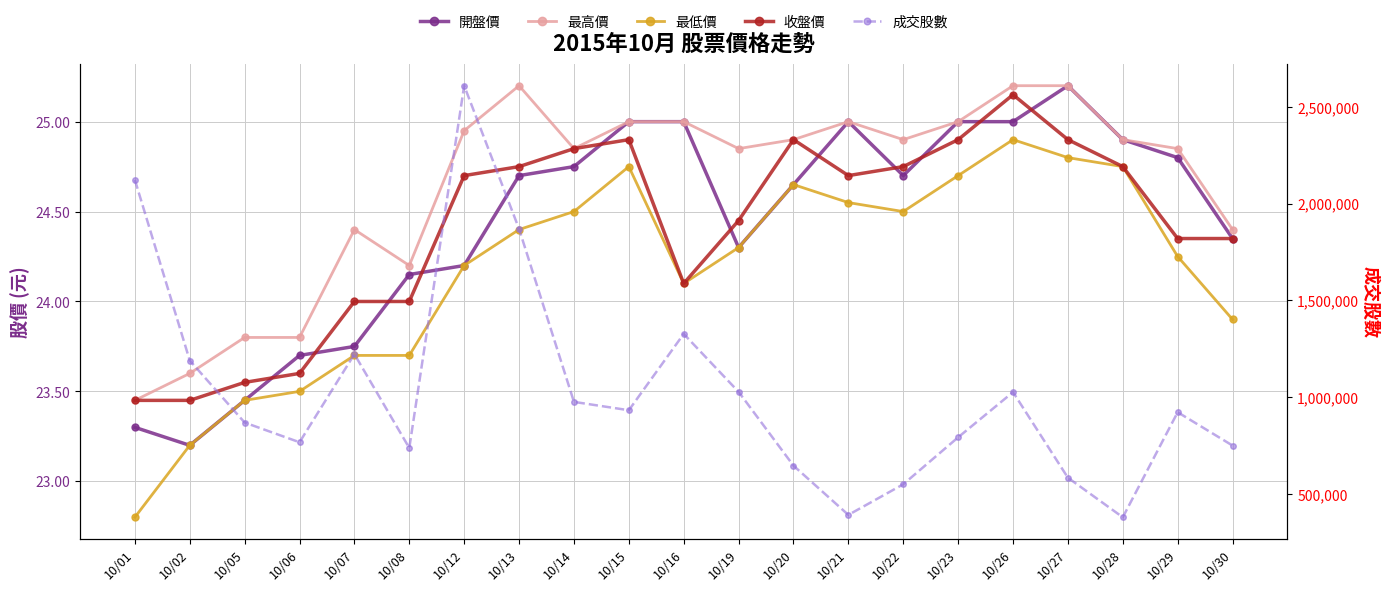

Rank the series by their maximum value, from lowest to highest.

最低價, 收盤價, 開盤價, 最高價, 成交股數